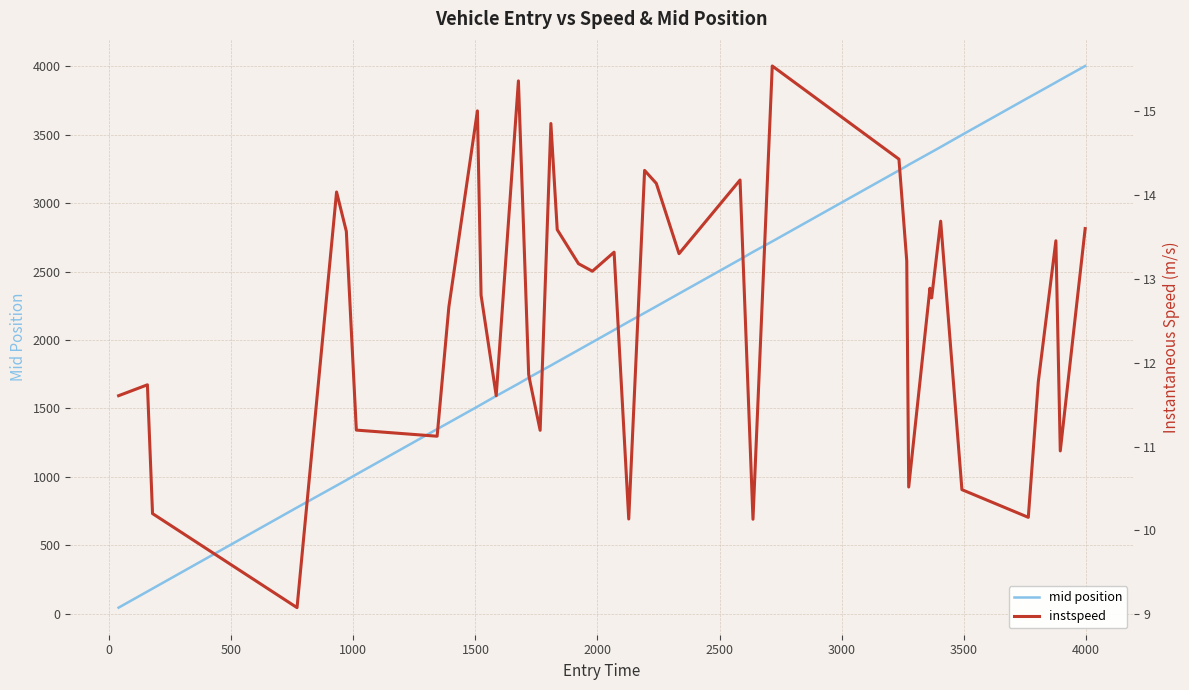

How many data points does each series have?

40